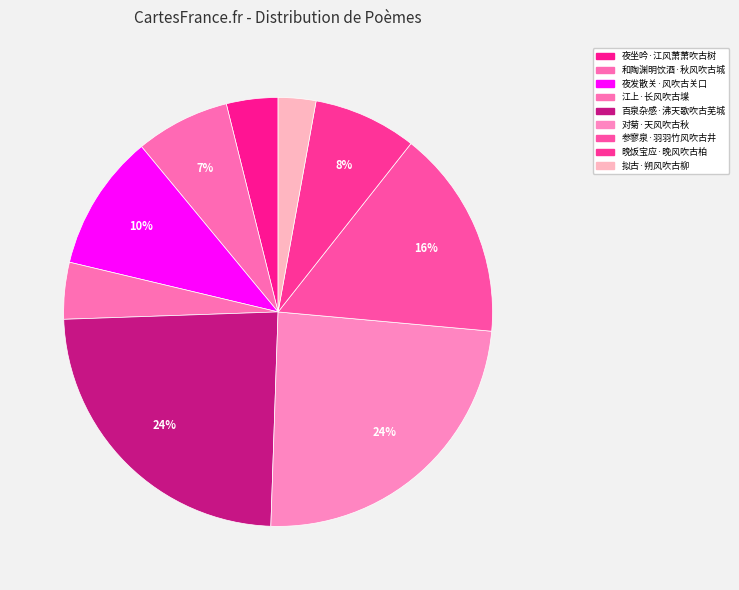

How many slices are in this pie chart?

9